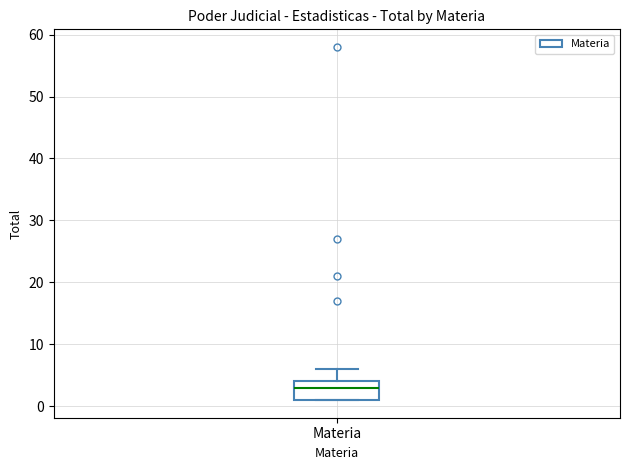

Transcribe this box plot: give where the median line is, the range the box spans, and where the two whiskers end, as read against the y-axis. The values are not printed on the chart, so give them approximately, as read against the axis.

median 3, box 1 to 4, whiskers 1 to 6